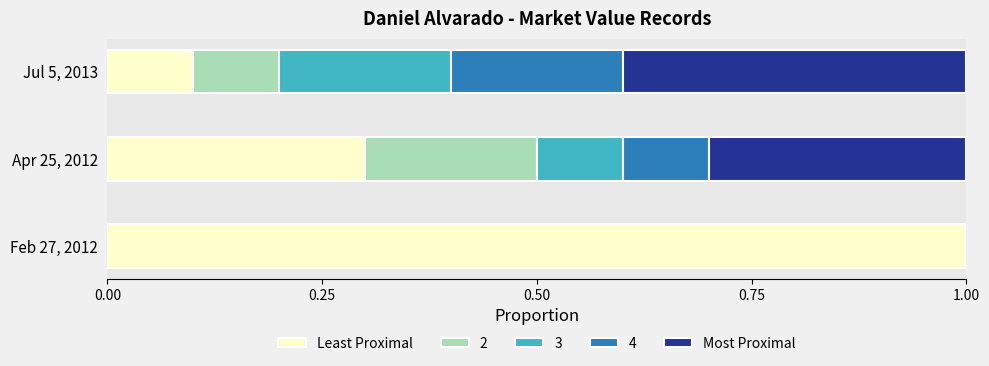

What is the total value across all series at Apr 25, 2012?

1.0